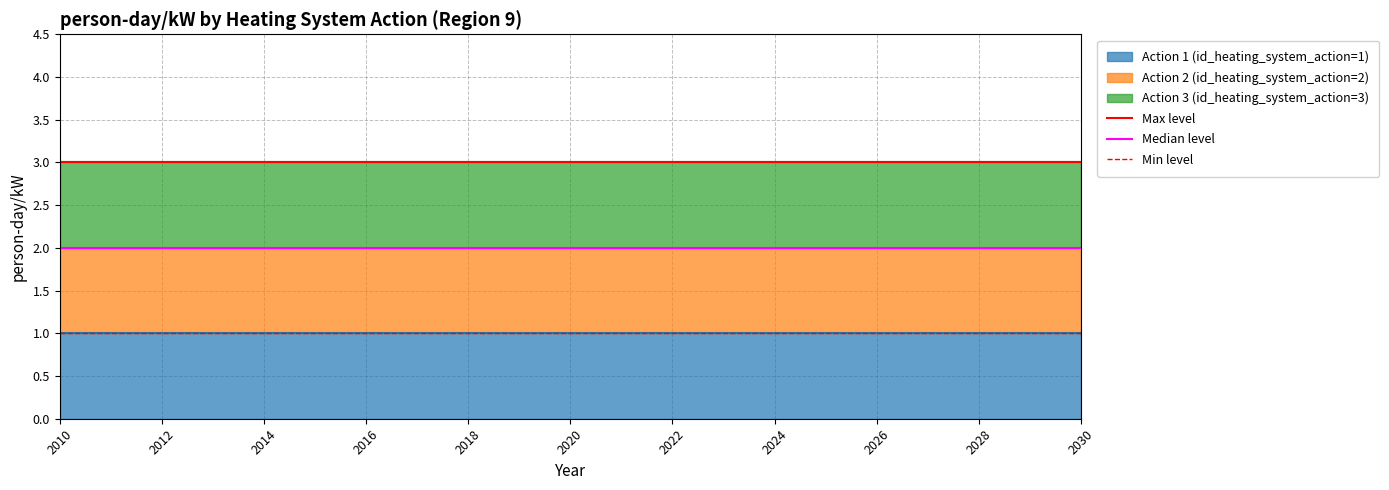

List the series in order of their overall mean, lowest first.

Min level, Median level, Max level